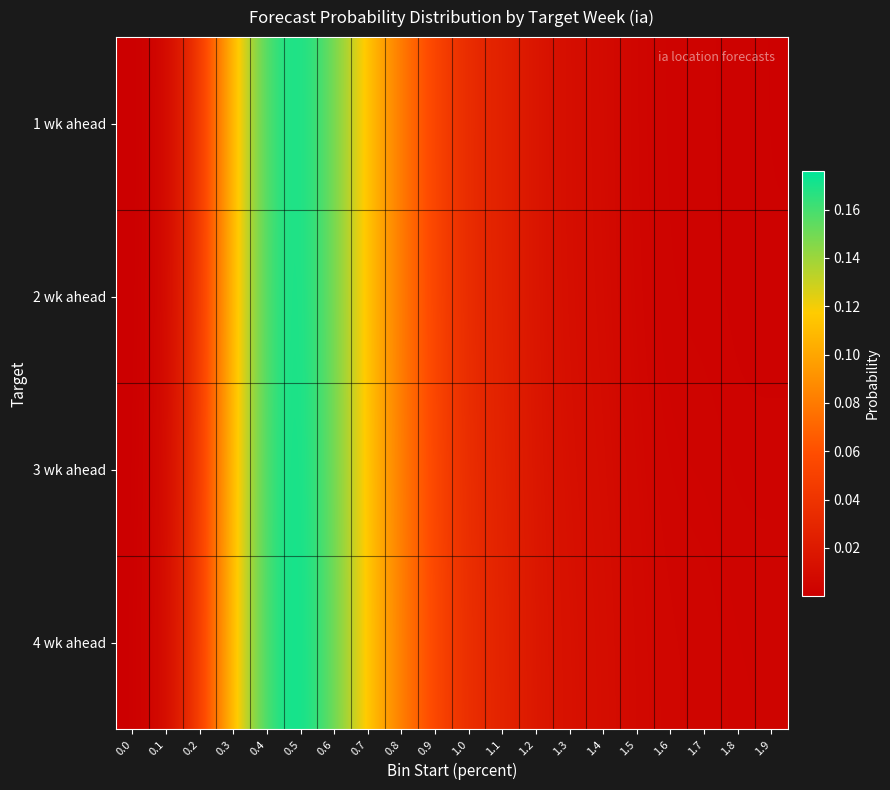

Reading left to right, extract all data points from this chart.

1 wk ahead: 0.0=0.0	0.1=0.0	0.2=0.0	0.3=0.1	0.4=0.2	0.5=0.2	0.6=0.2	0.7=0.1	0.8=0.1	0.9=0.1	1.0=0.0	1.1=0.0	1.2=0.0	1.3=0.0	1.4=0.0	1.5=0.0	1.6=0.0	1.7=0.0	1.8=0.0	1.9=0.0
2 wk ahead: 0.0=0.0	0.1=0.0	0.2=0.0	0.3=0.1	0.4=0.2	0.5=0.2	0.6=0.1	0.7=0.1	0.8=0.1	0.9=0.1	1.0=0.0	1.1=0.0	1.2=0.0	1.3=0.0	1.4=0.0	1.5=0.0	1.6=0.0	1.7=0.0	1.8=0.0	1.9=0.0
3 wk ahead: 0.0=0.0	0.1=0.0	0.2=0.0	0.3=0.1	0.4=0.2	0.5=0.2	0.6=0.2	0.7=0.1	0.8=0.1	0.9=0.1	1.0=0.0	1.1=0.0	1.2=0.0	1.3=0.0	1.4=0.0	1.5=0.0	1.6=0.0	1.7=0.0	1.8=0.0	1.9=0.0
4 wk ahead: 0.0=0.0	0.1=0.0	0.2=0.0	0.3=0.1	0.4=0.2	0.5=0.2	0.6=0.2	0.7=0.1	0.8=0.1	0.9=0.1	1.0=0.0	1.1=0.0	1.2=0.0	1.3=0.0	1.4=0.0	1.5=0.0	1.6=0.0	1.7=0.0	1.8=0.0	1.9=0.0